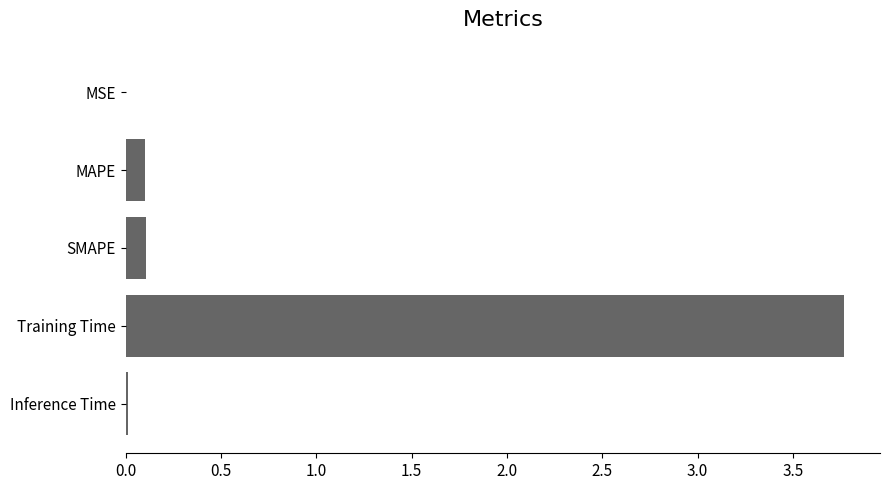

What is the sum of all values?

4.0